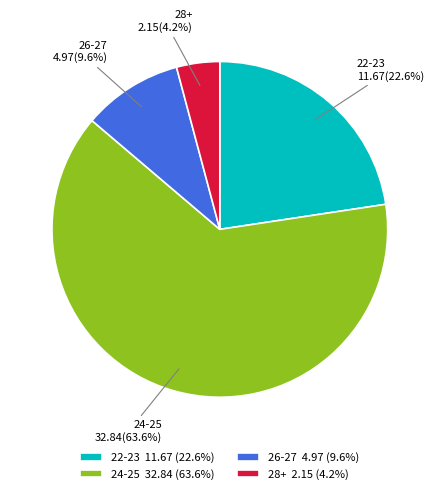

What percentage is NOT represented by 24-25?

36.4%